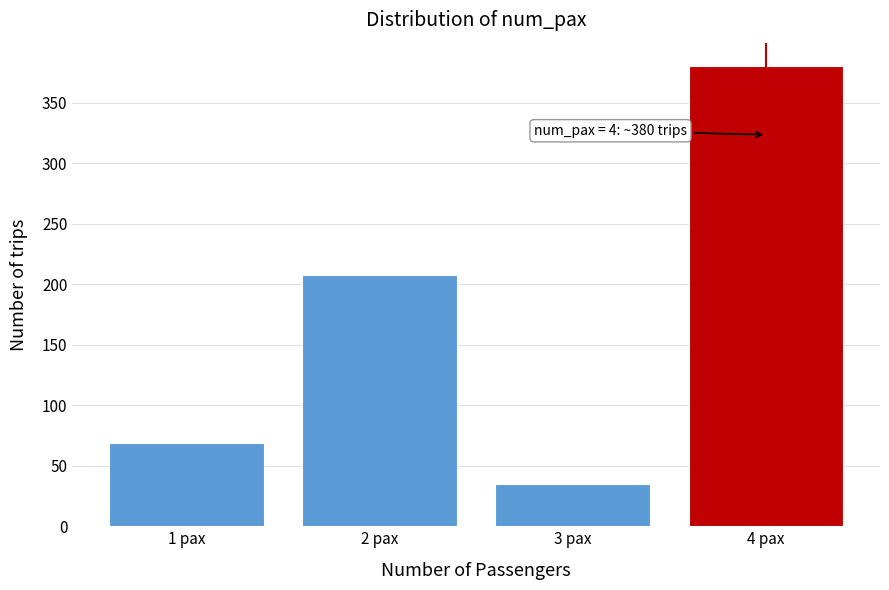

Reading left to right, extract all data points from this chart.

69.2	207.6	34.6	380.6